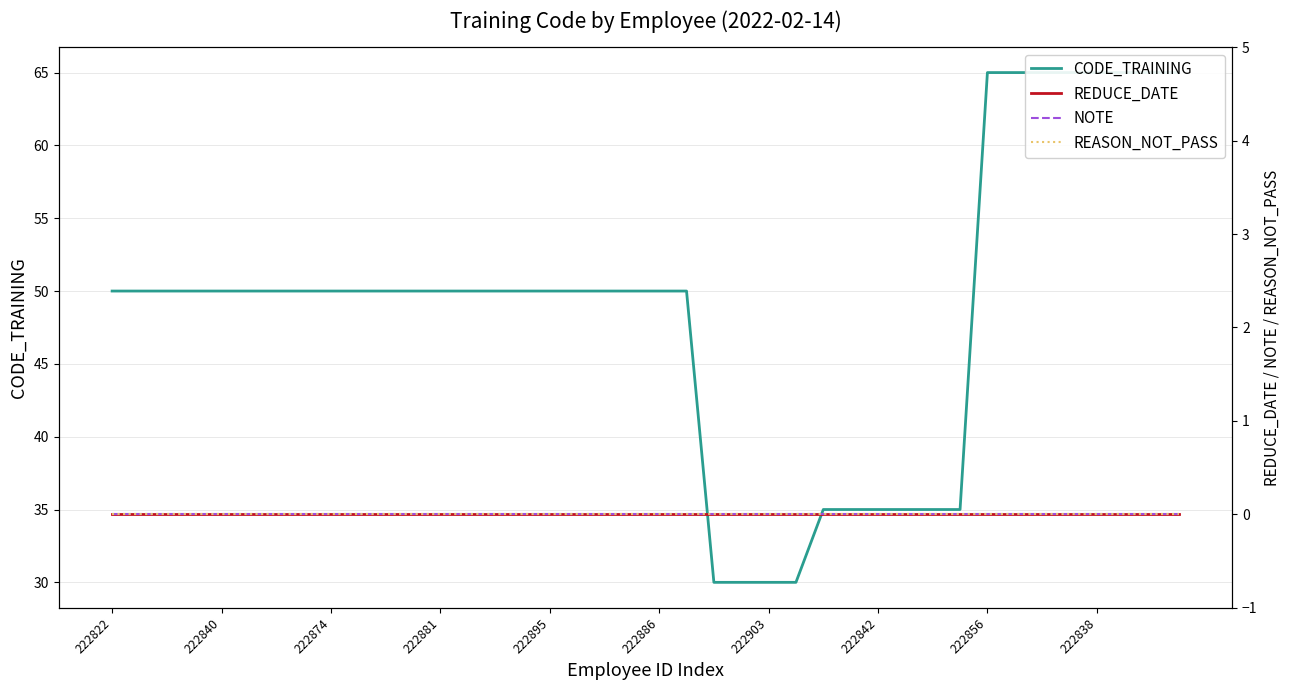

The value of REDUCE_DATE at 222856 is 0. True or false?

True